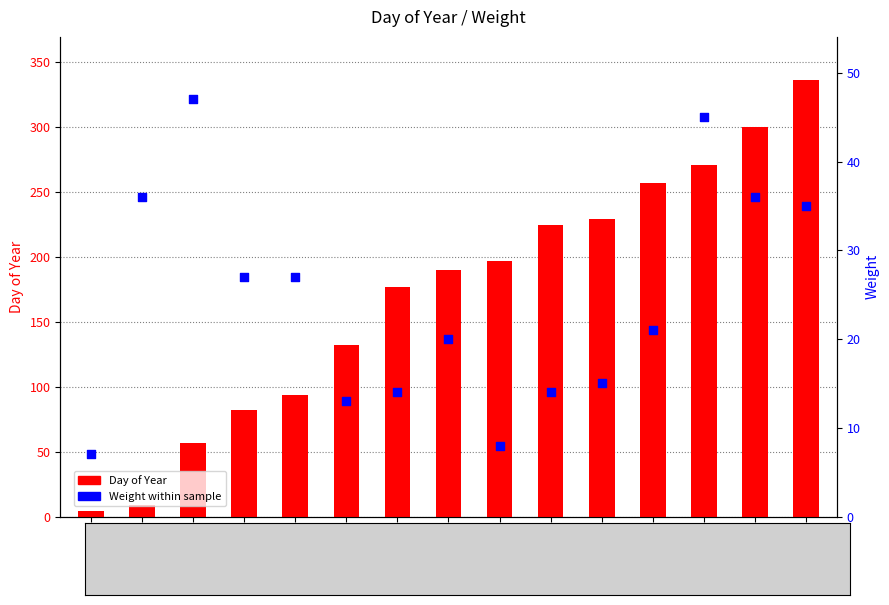

Which series reaches the minimum Y coordinate?

Day of Year